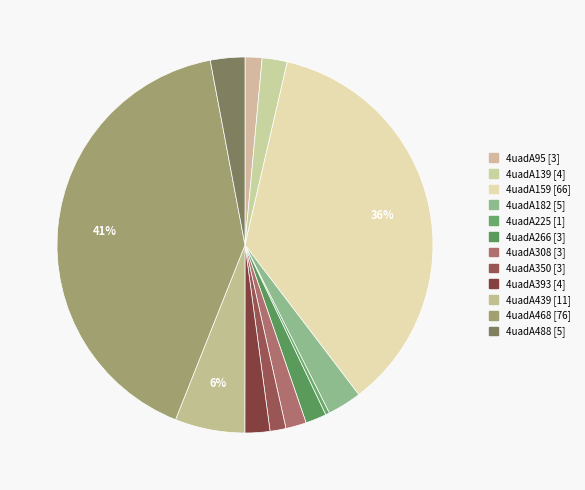

How many segments does this pie chart have?

12